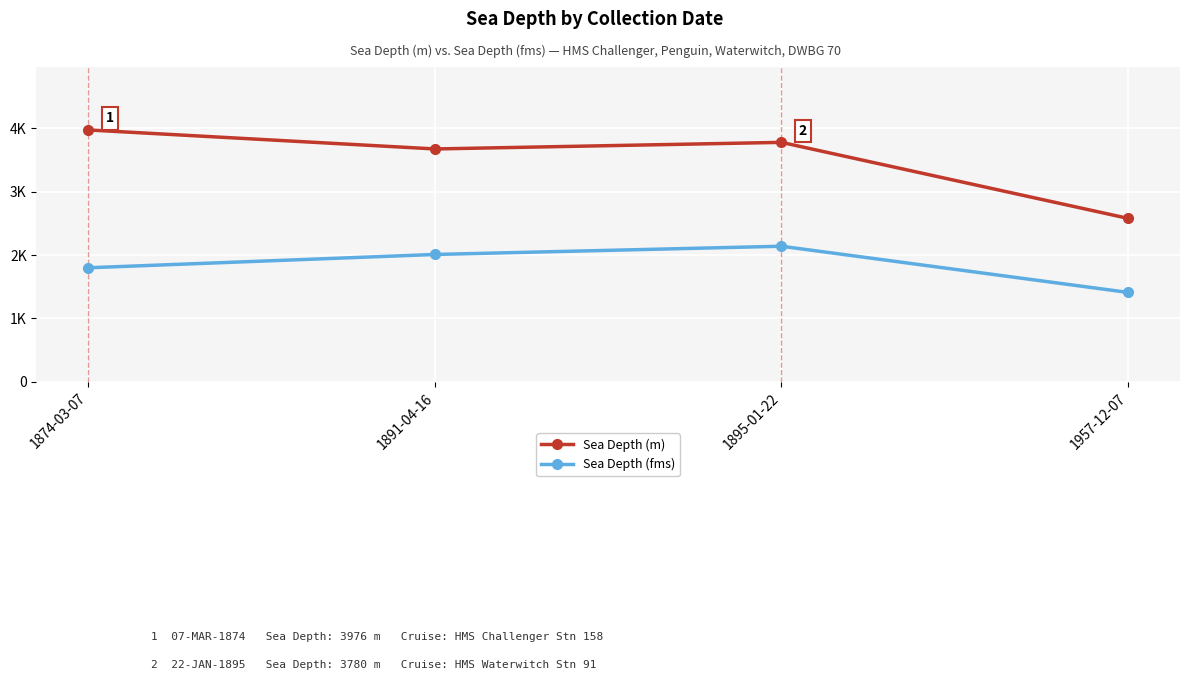

What are all the series names shown in the legend?

Sea Depth (m), Sea Depth (fms)